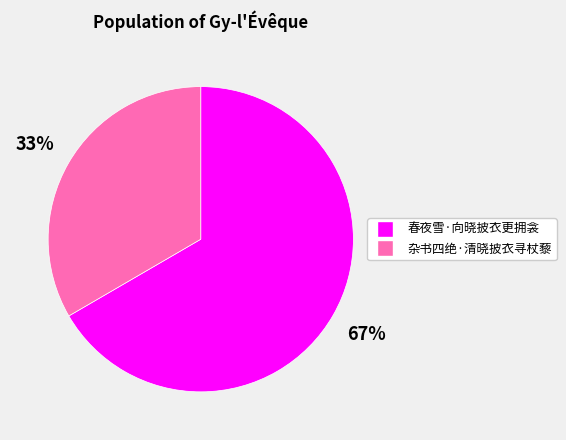

Is the sum of 杂书四绝·清晓披衣寻杖藜 and 春夜雪·向晓披衣更拥衾 greater than half?

Yes